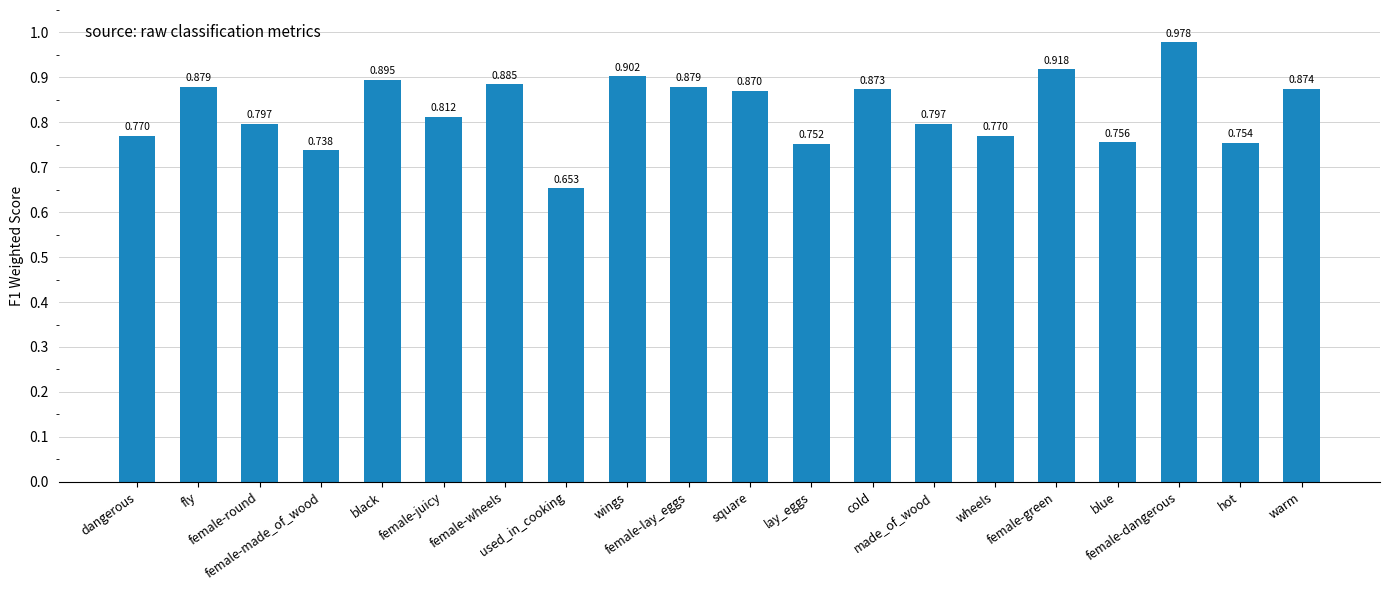

What is the change in value from made_of_wood to female-green?

+0.1